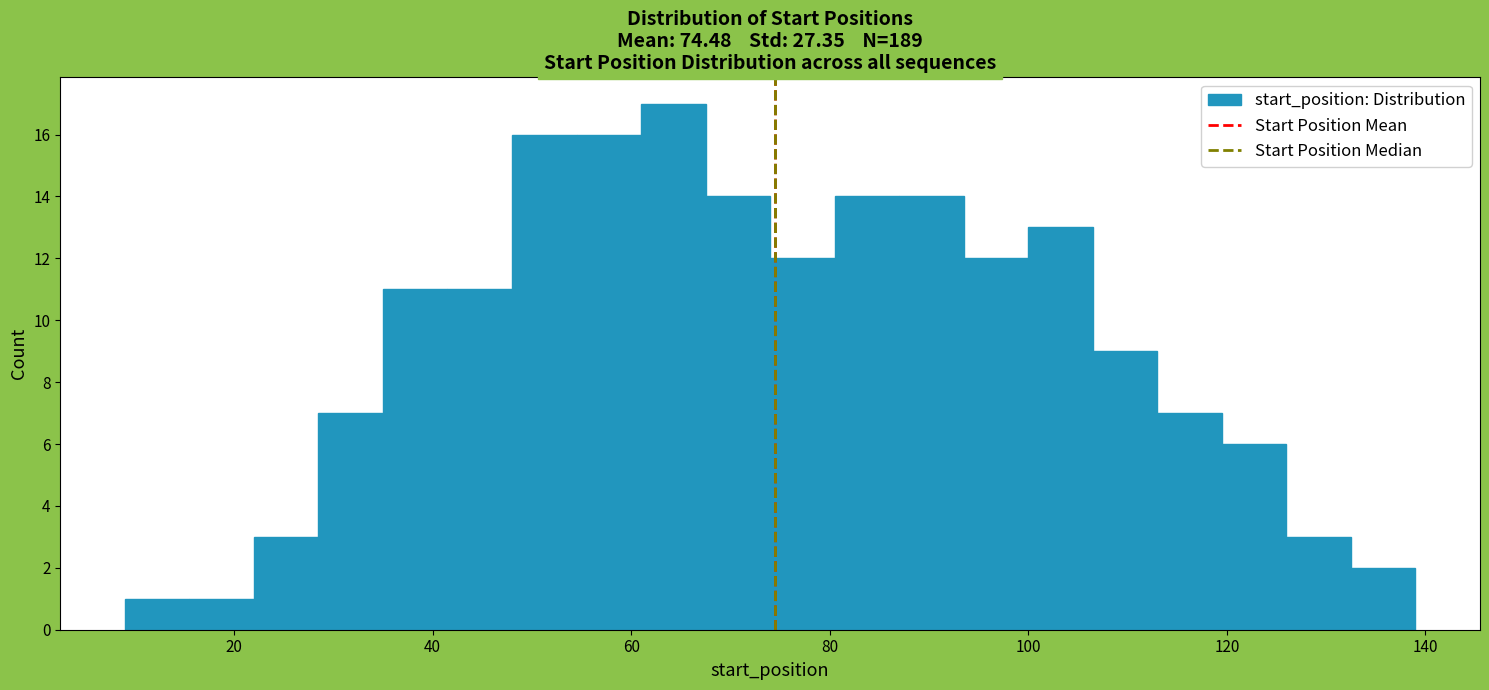

Around what value on the x-axis is the tallest bar? Give the approximate position of its centre, as read against the axis.

64